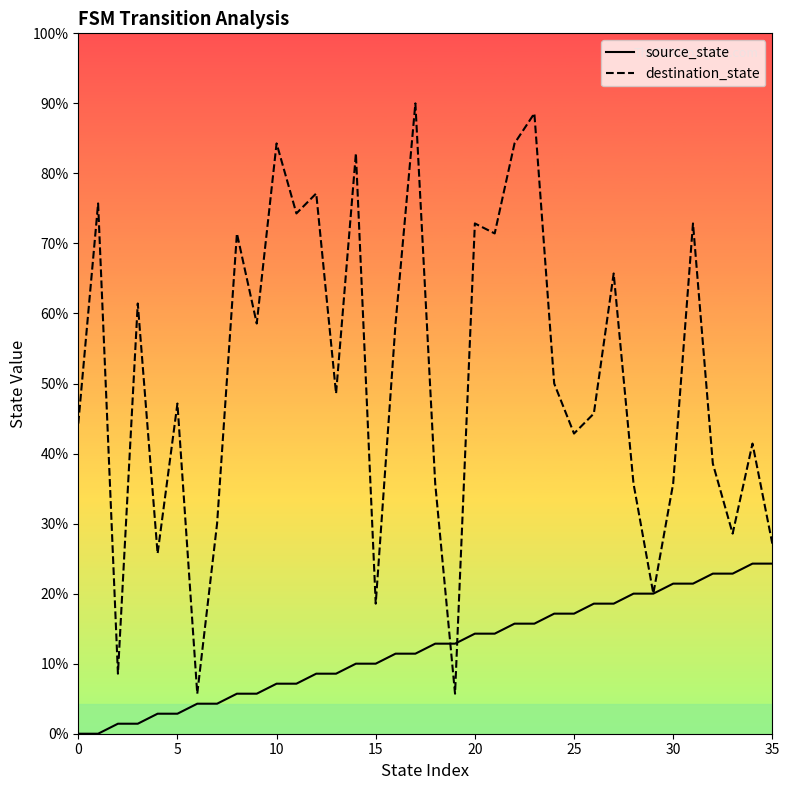

What are all the series names shown in the legend?

source_state, destination_state